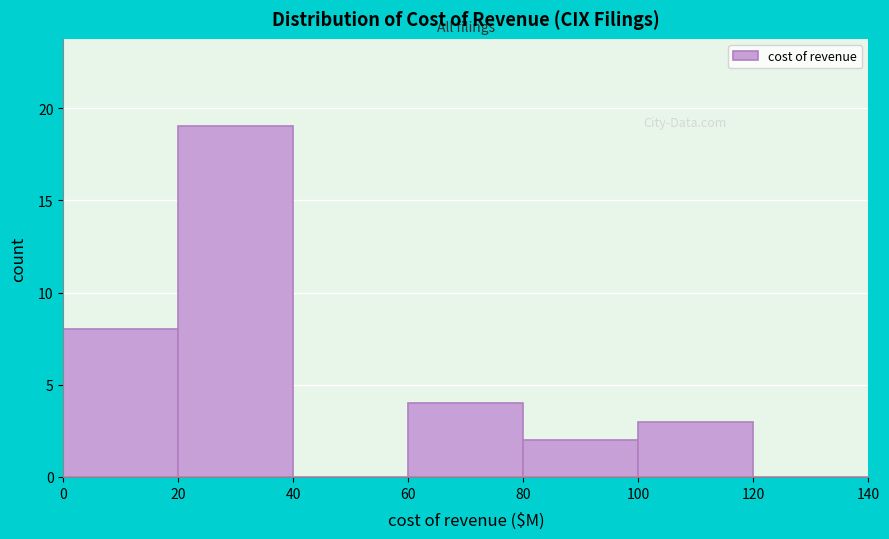

Reading left to right, list every bar in this chart as the range it spans on the x-axis followed by its height. The values are not printed on the chart, so give them approximately, as read against the axis.

0 to 20: 8
20 to 40: 19
40 to 60: 0
60 to 80: 4
80 to 100: 2
100 to 120: 3
120 to 140: 0